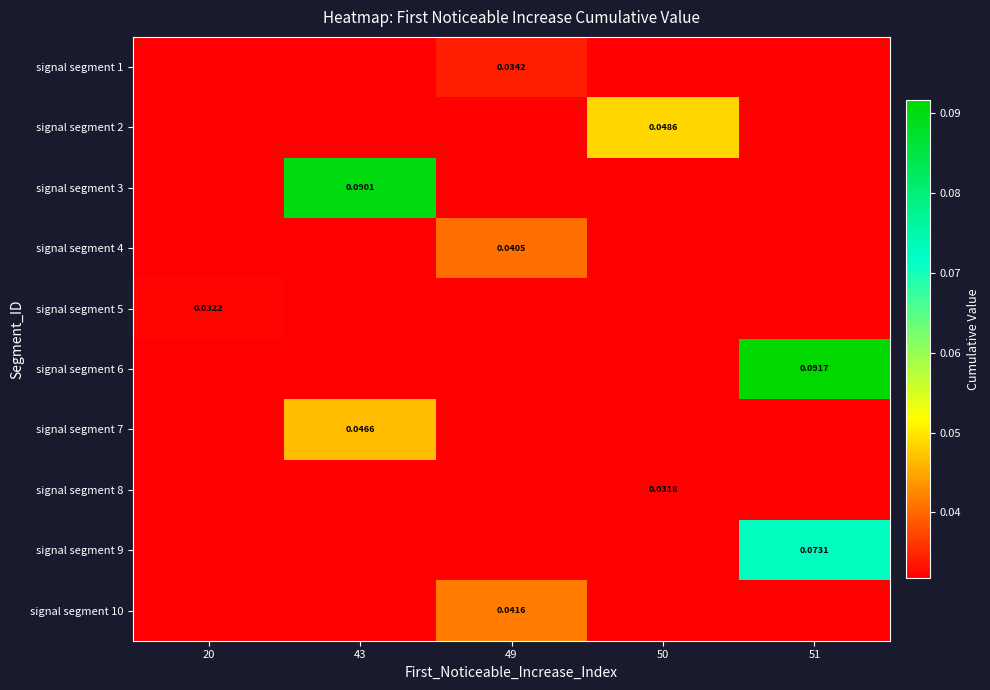

True or false: signal segment 9 has a value of 0.0 at 49.

True